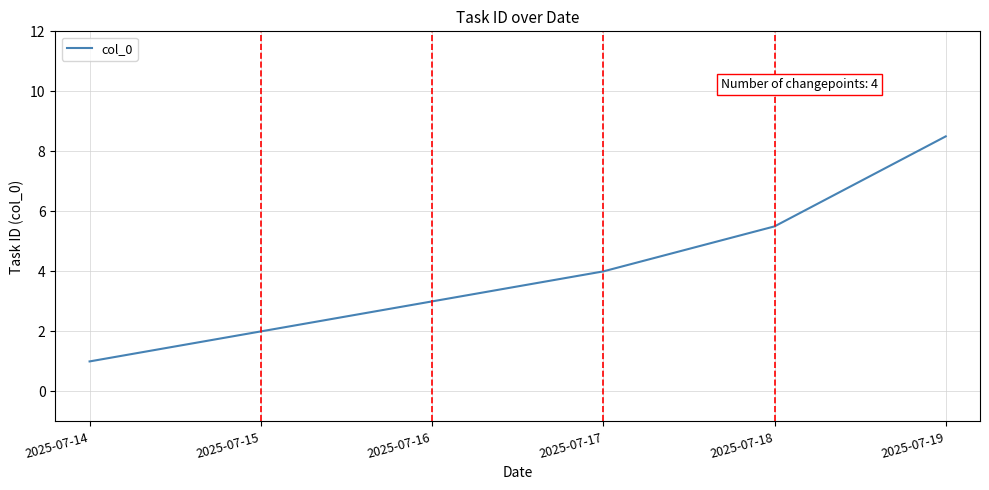

What is the greatest value displayed?

8.5